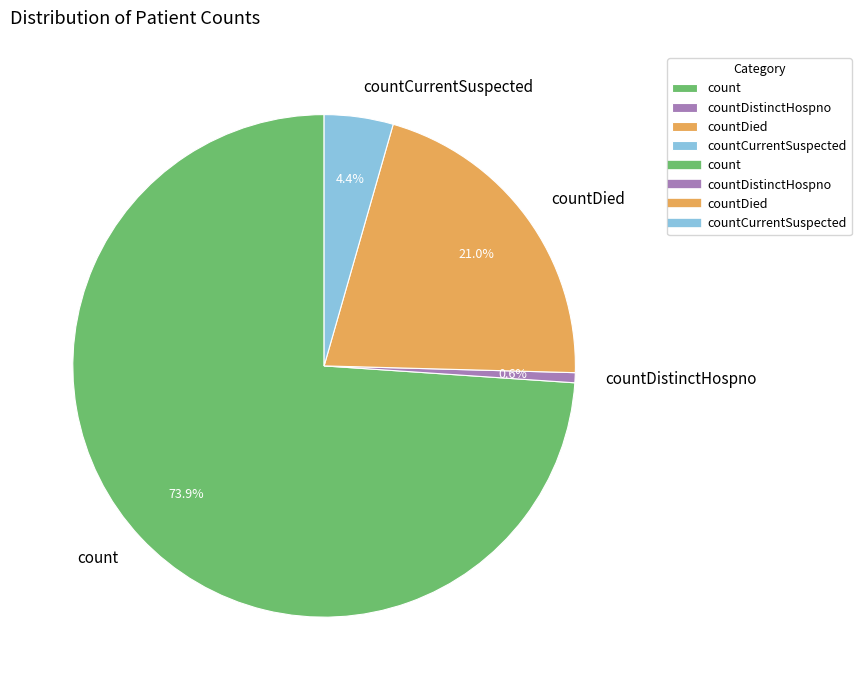

To the nearest percent, what portion does countCurrentSuspected represent?

4%